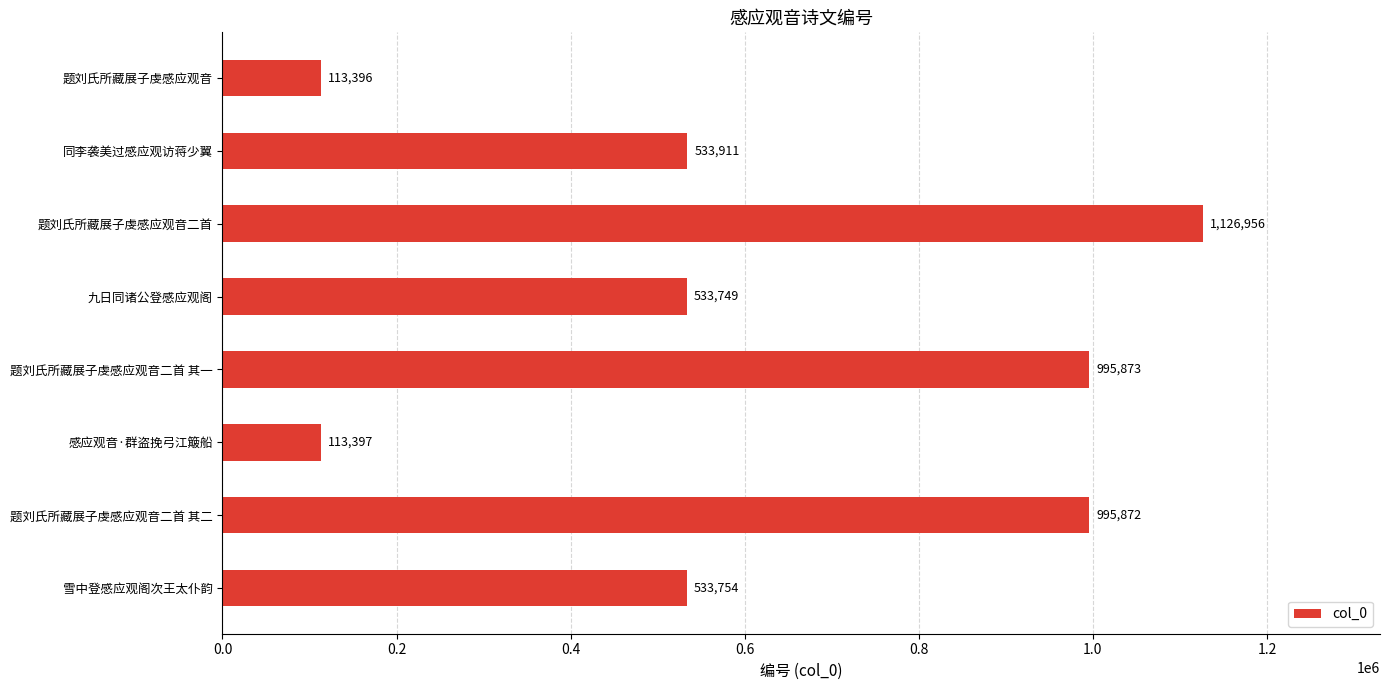

Are the bars grouped side by side (vs. stacked)?

No